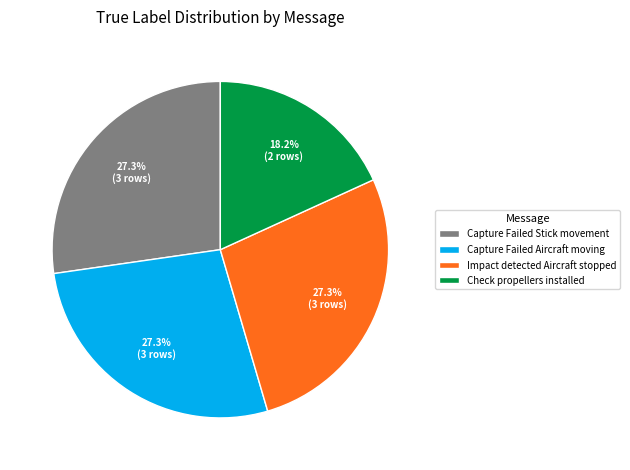

Is there any slice that represents more than half of the pie?

No